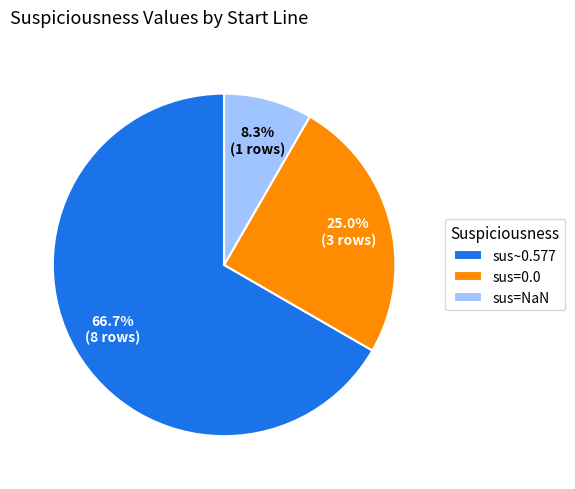

What portion of the pie excludes sus=0.0?

75.0%